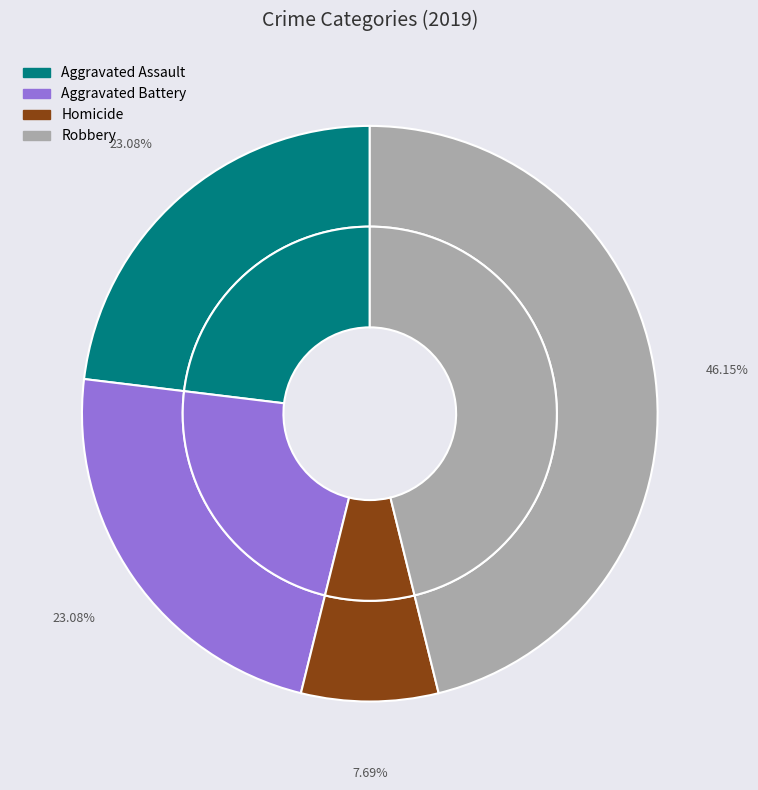

What is the change in value from Aggravated Assault to Homicide?

-2